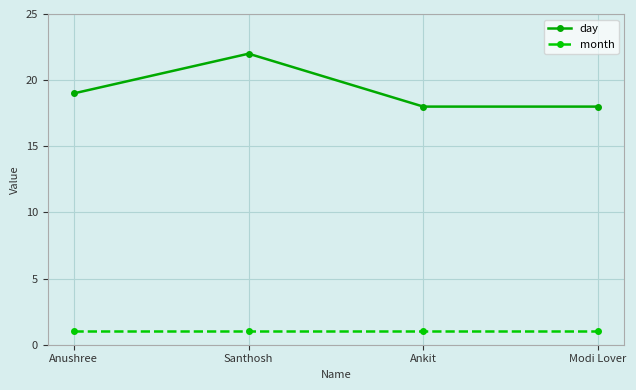

Reading left to right, list all the values displayed in this chart.

day: 19	22	18	18
month: 1	1	1	1